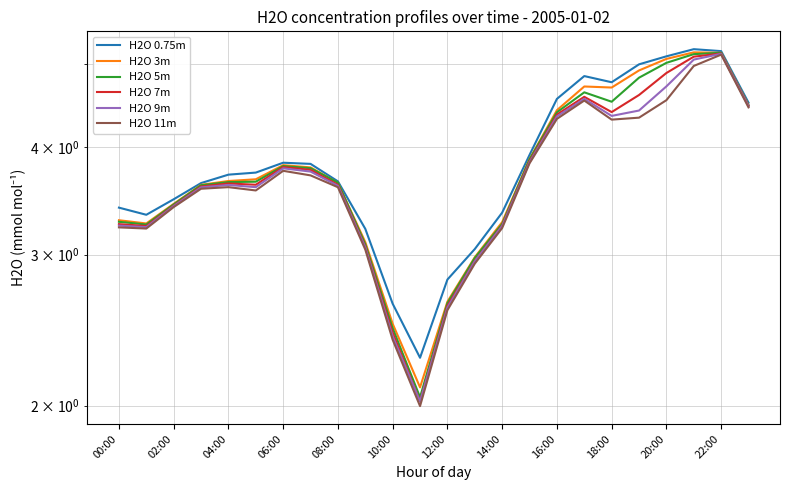

What is the sum of all H2O 9m values?

89.0